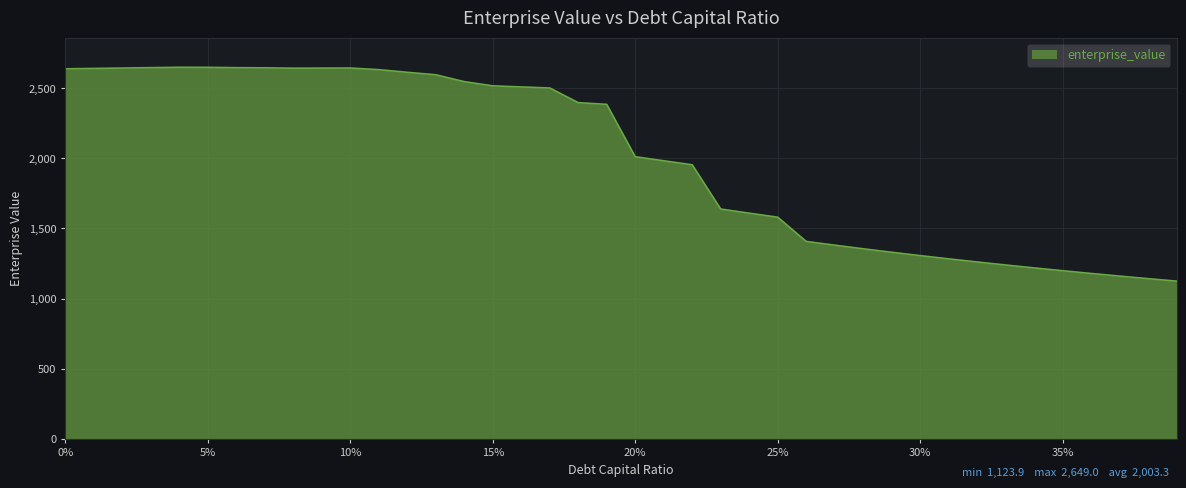

What is the smallest value displayed?

1123.9